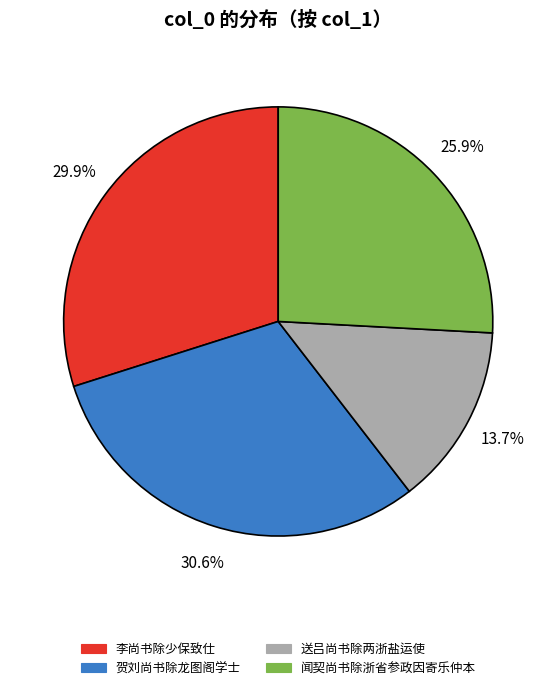

Is it true that 送吕尚书除两浙盐运使 is 6% of the pie?

False